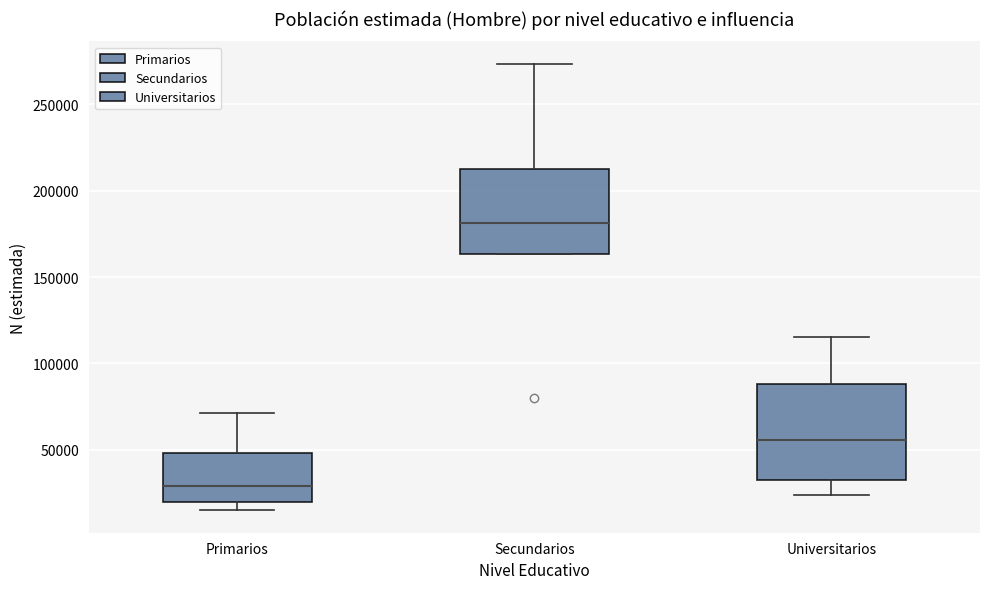

Which box is the tallest, from its lower edge to its upper edge?

Universitarios